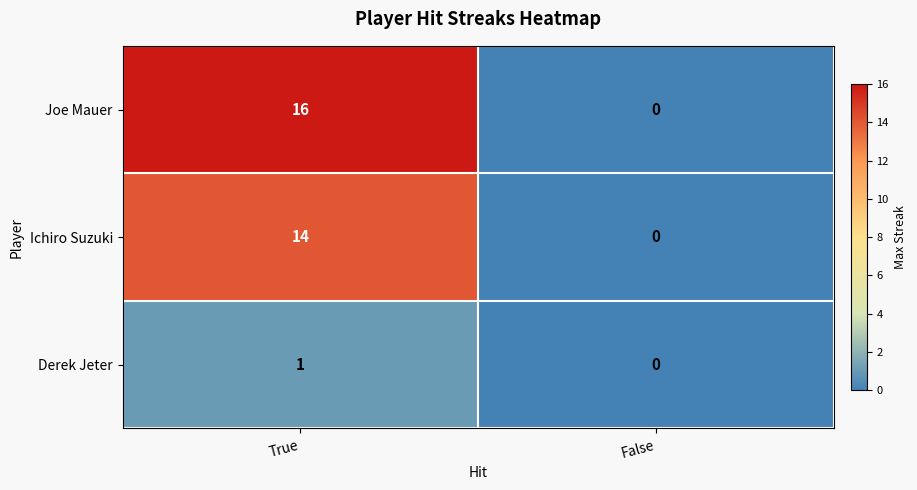

The value of Ichiro Suzuki at False is 0. True or false?

True